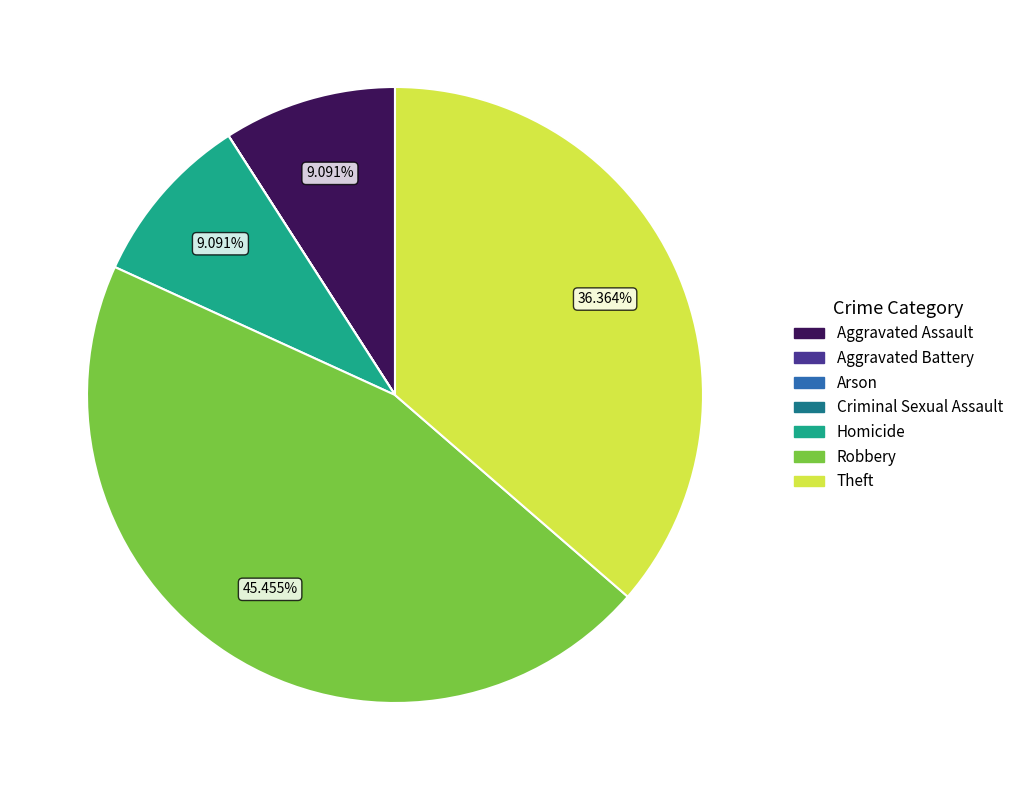

Which slice is the largest?

Robbery